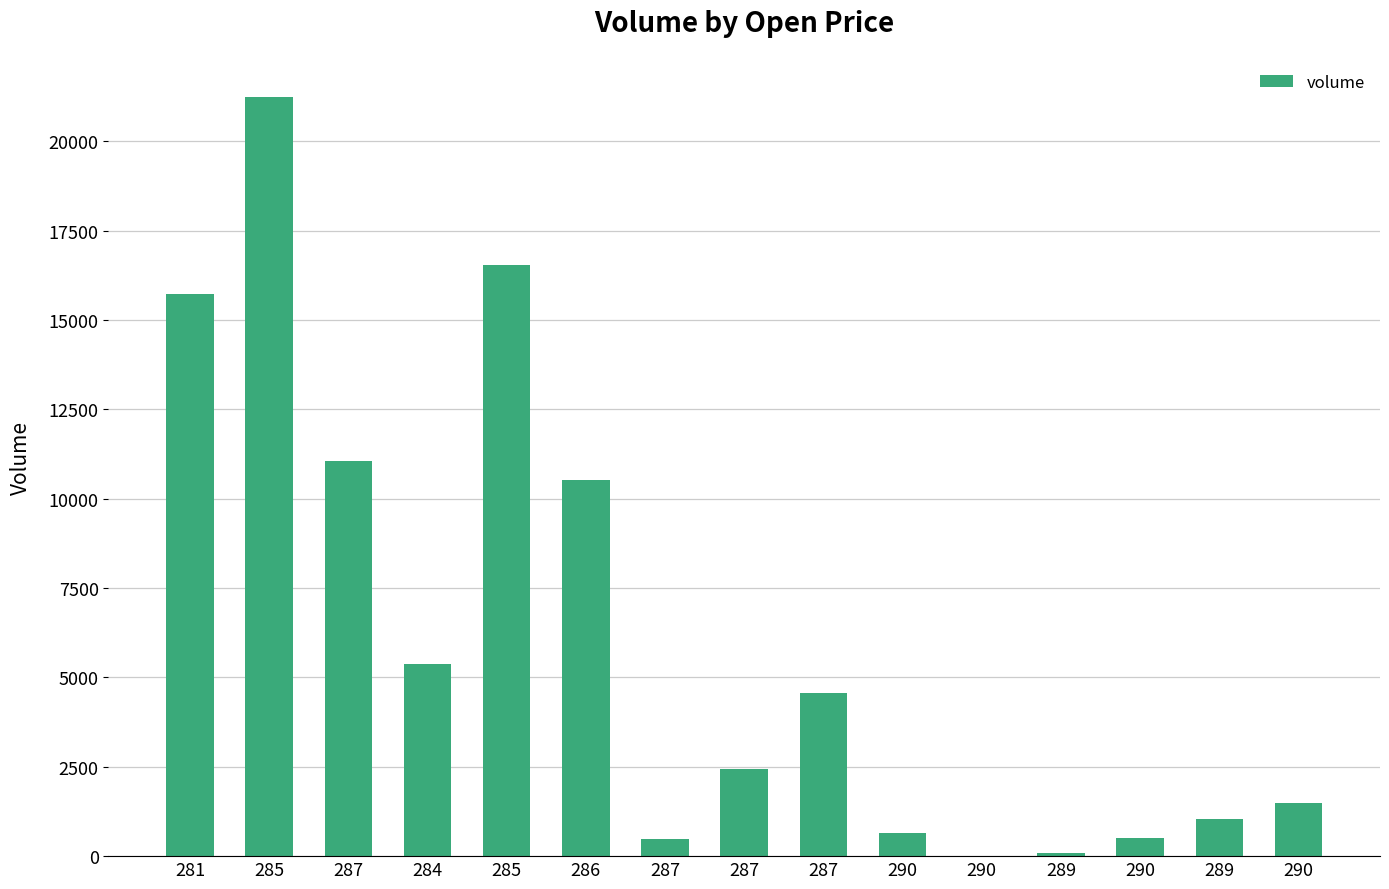

What is the average value?

6113.2